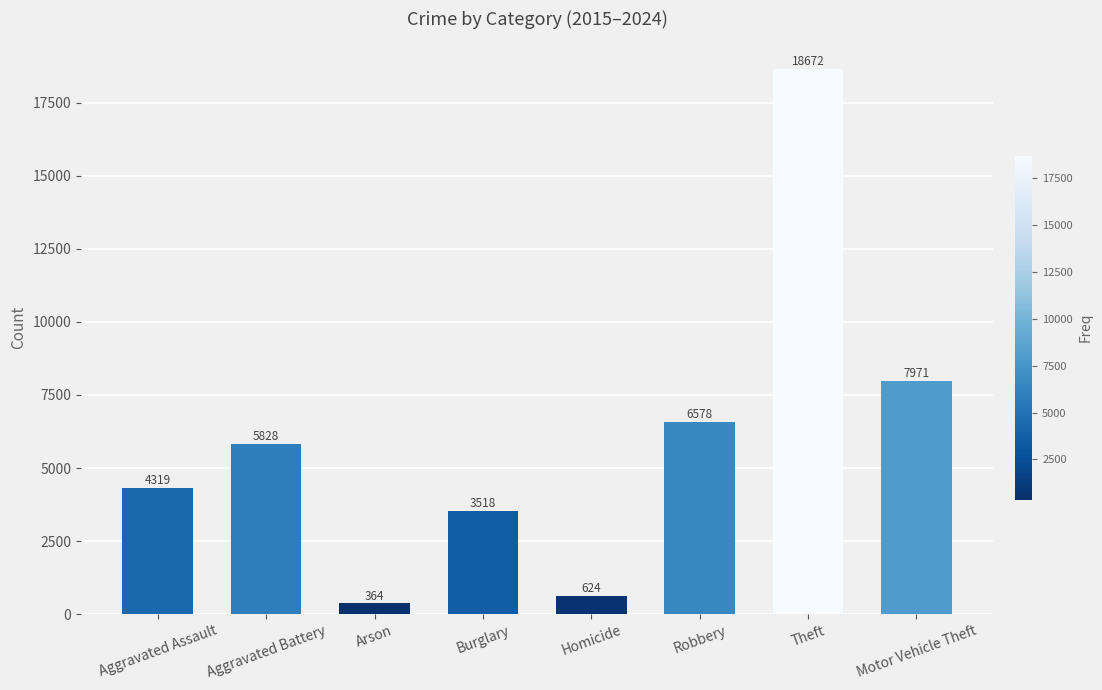

What is the ratio of the value at Motor Vehicle Theft to the value at Arson?

21.9